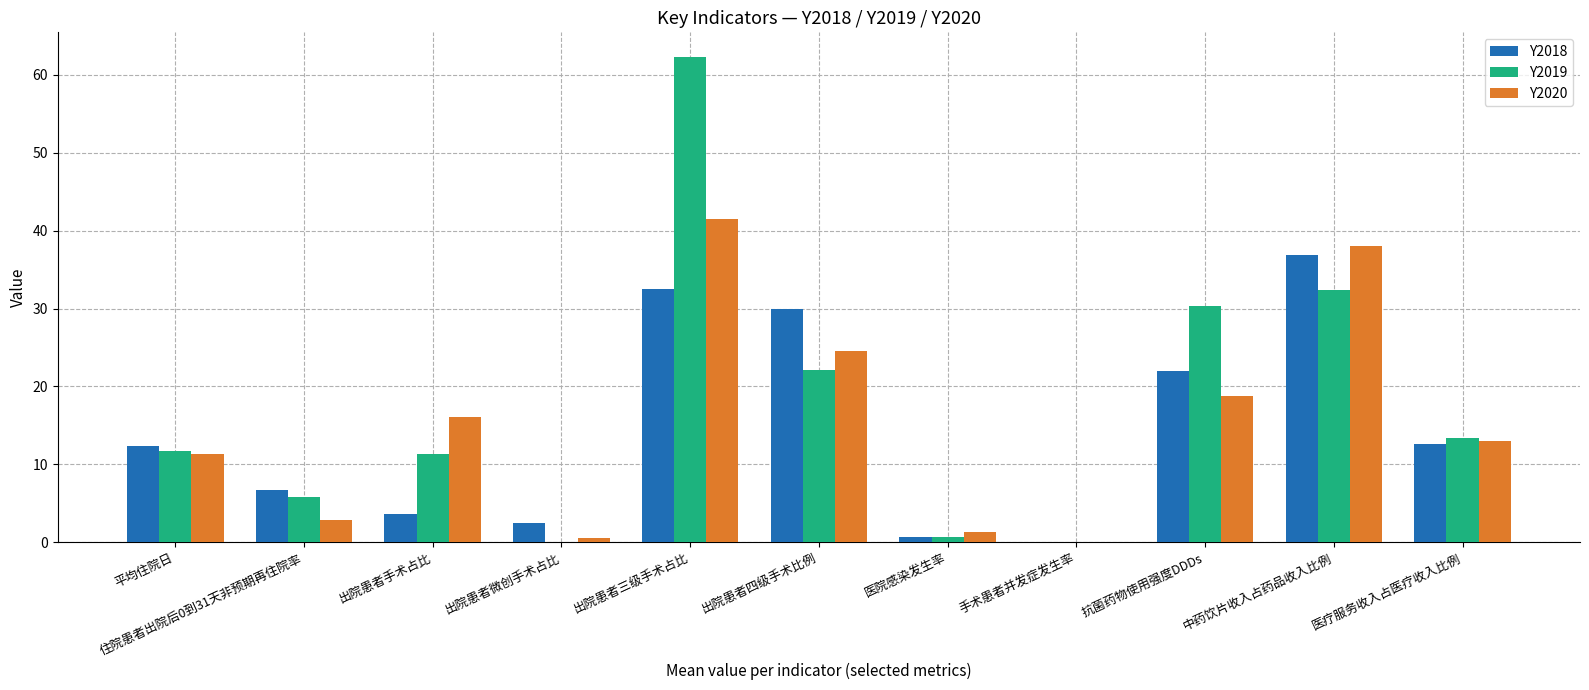

At which category is the sum across all series the highest?

出院患者三级手术占比